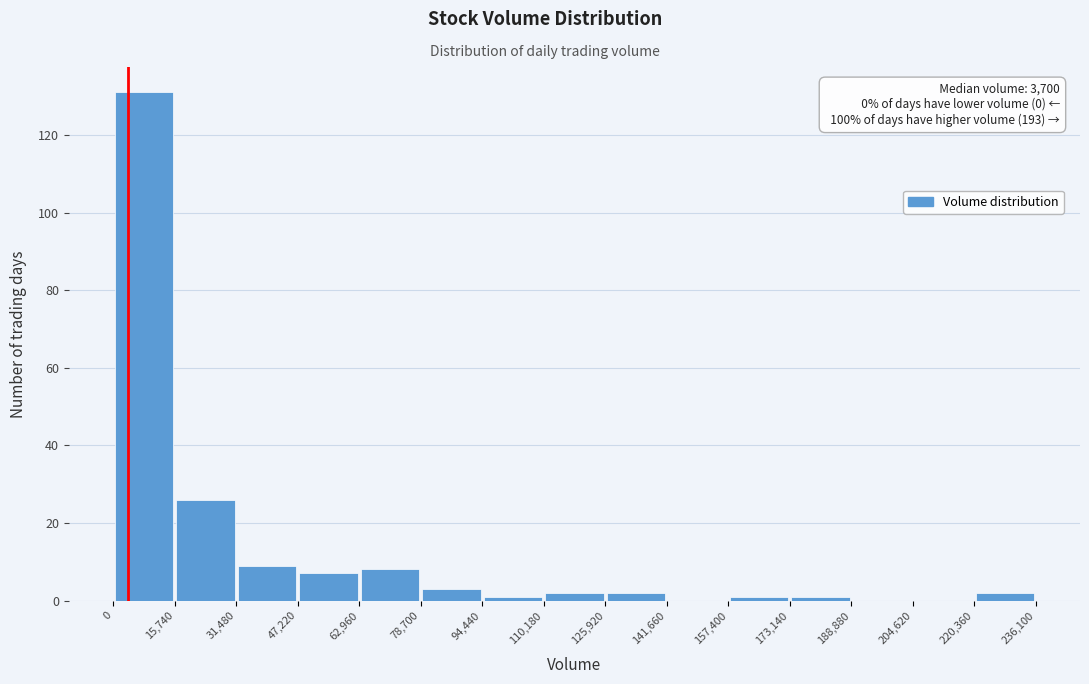

Over which range of the x-axis is the bar tallest?

0 to 15,740